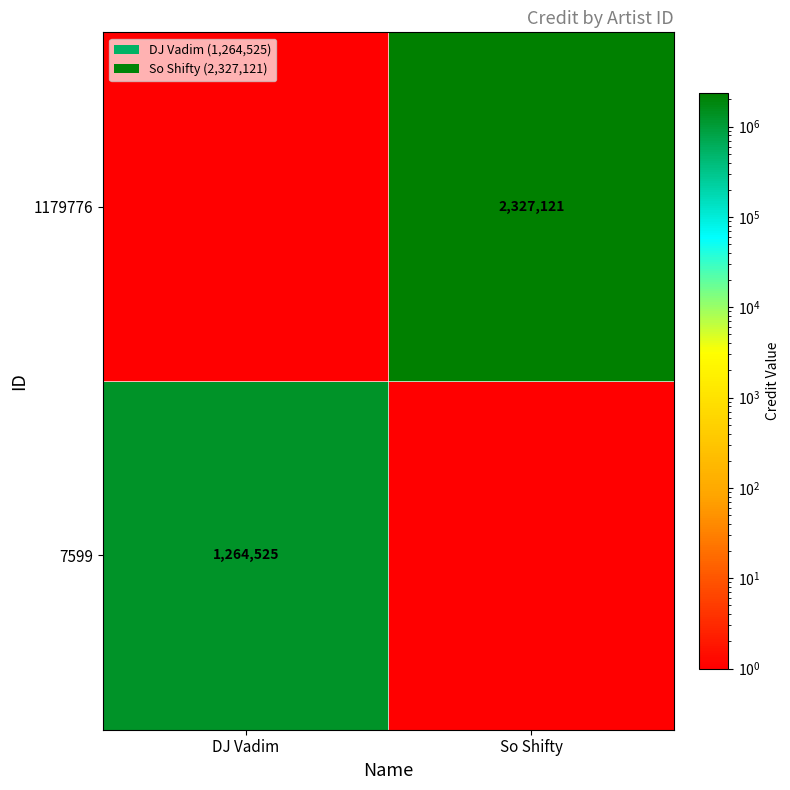

At which category is the sum across all series the highest?

So Shifty